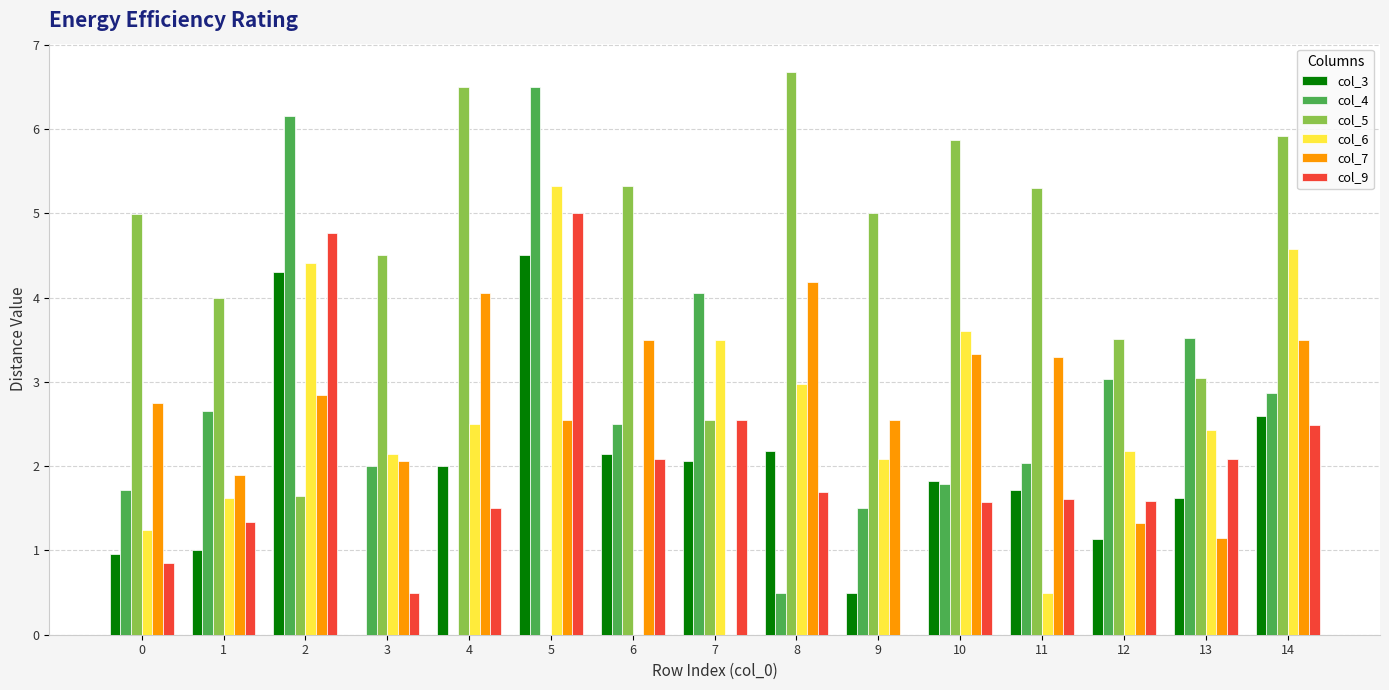

What is the difference between the col_3 values at 7 and 10?

0.2